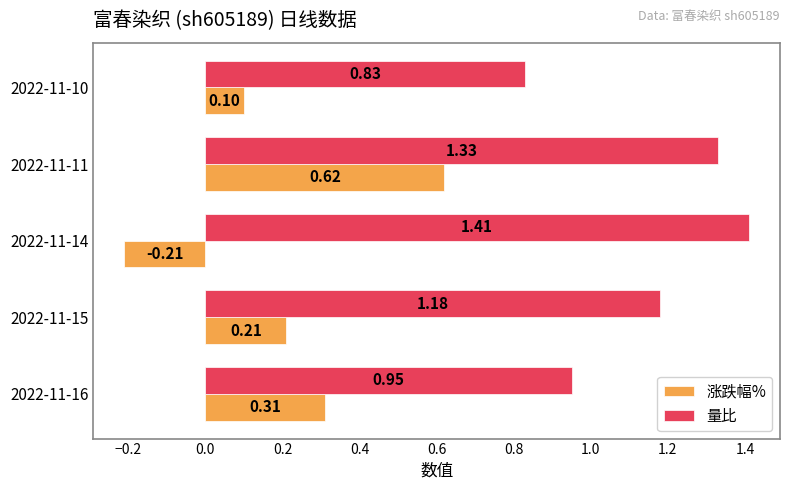

Which series has the largest total across all categories?

量比